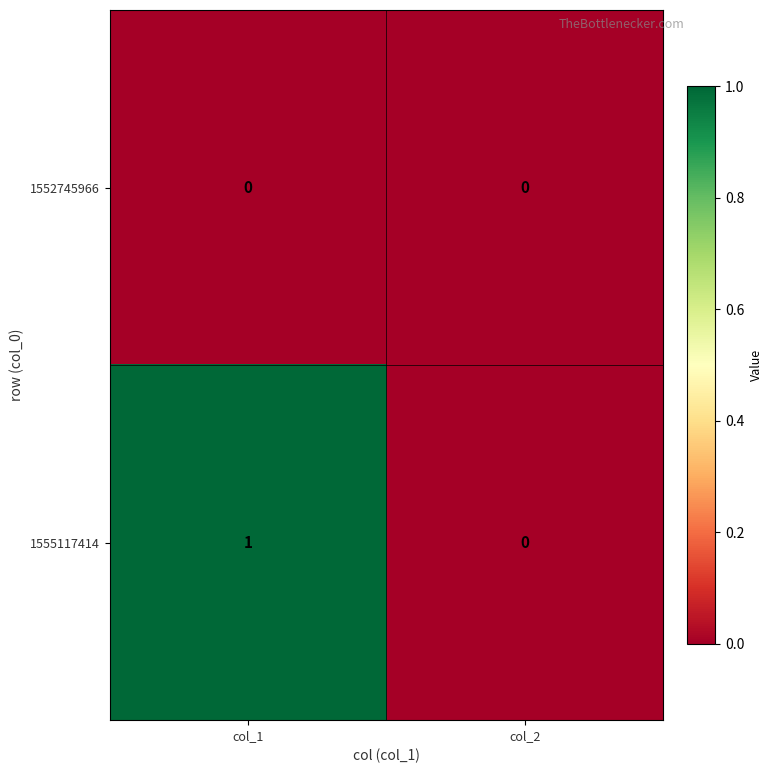

Which series has the largest total across all categories?

1555117414